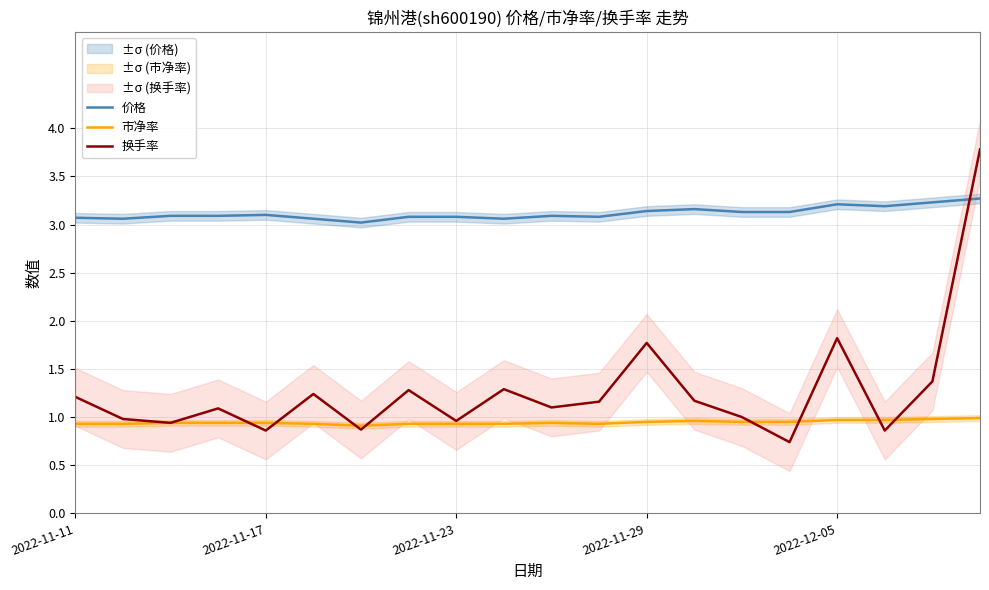

Which series has the largest total across all categories?

价格